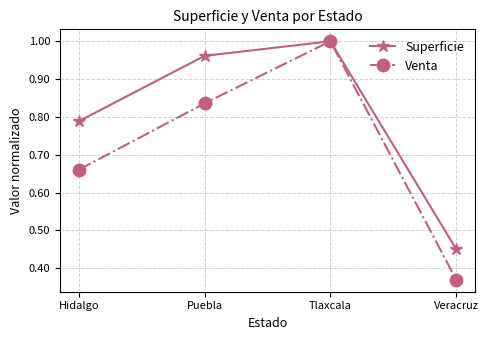

Does the chart have visible grid lines?

Yes